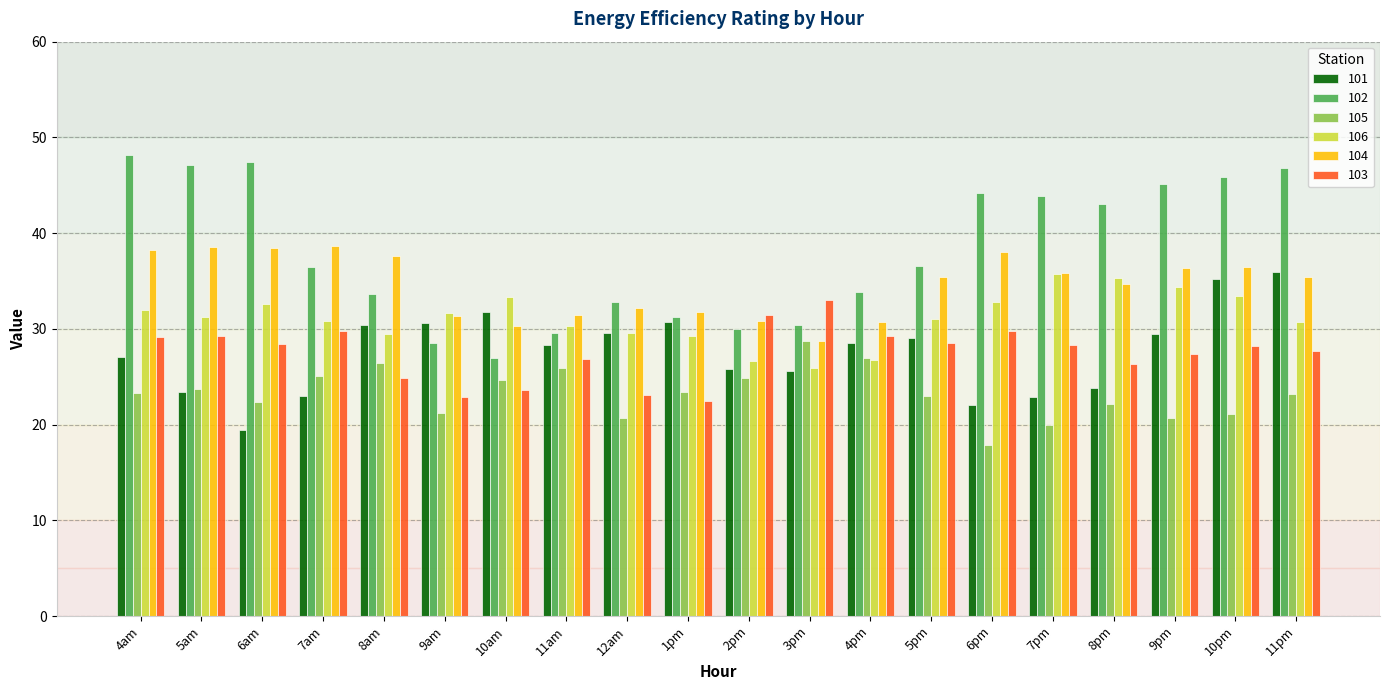

How many groups of bars are there?

20